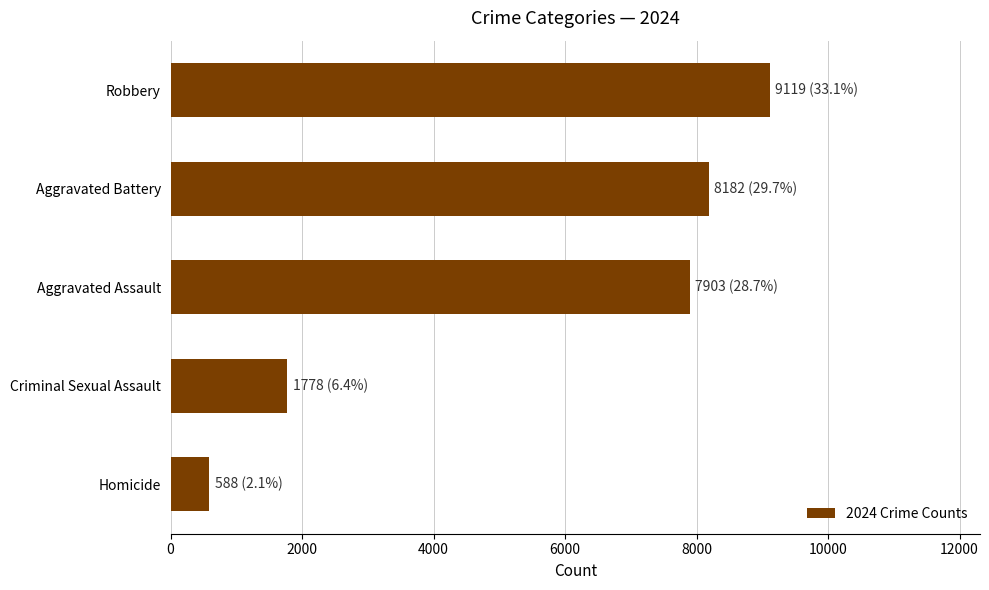

What is the value of the 4th bar from the top?

1778